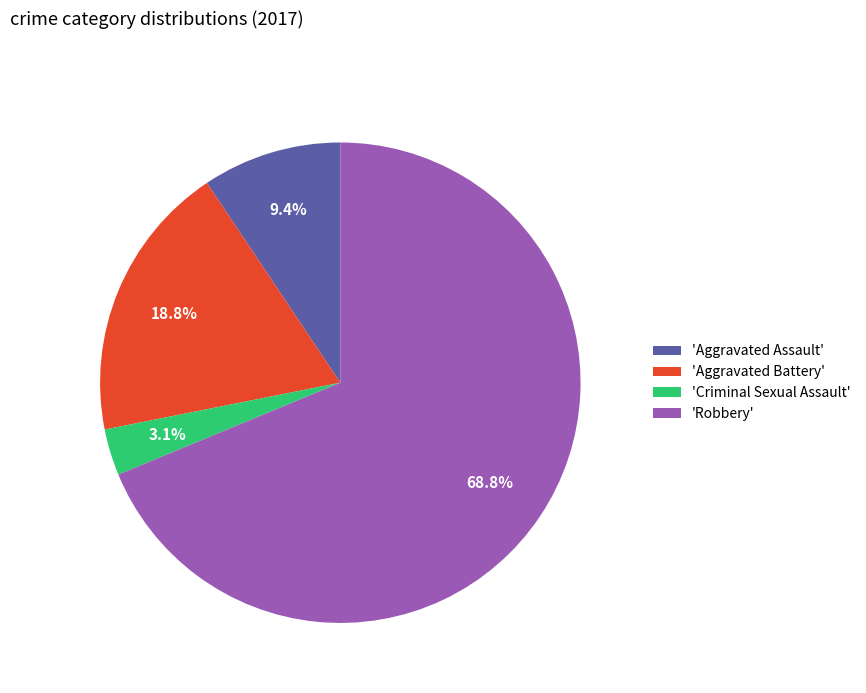

Rank the categories by value from highest to lowest.

'Robbery', 'Aggravated Battery', 'Aggravated Assault', 'Criminal Sexual Assault'